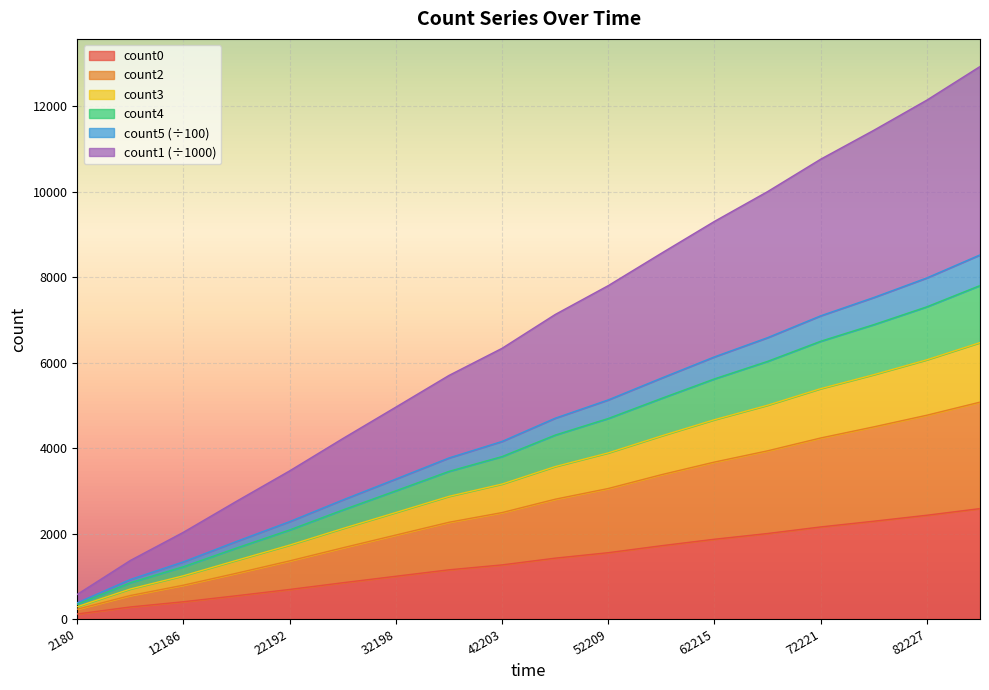

Which has a higher value, 62215 or 27195?

62215